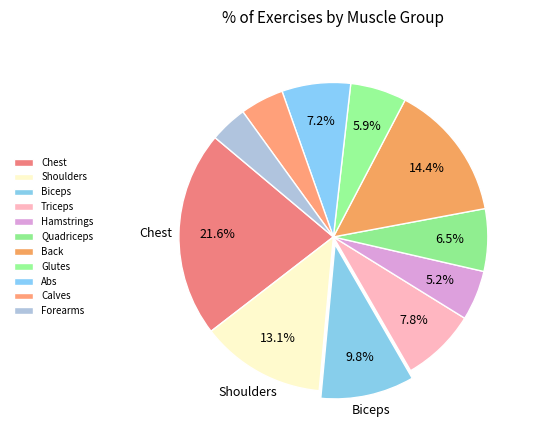

Between Biceps and Hamstrings, which is larger?

Biceps